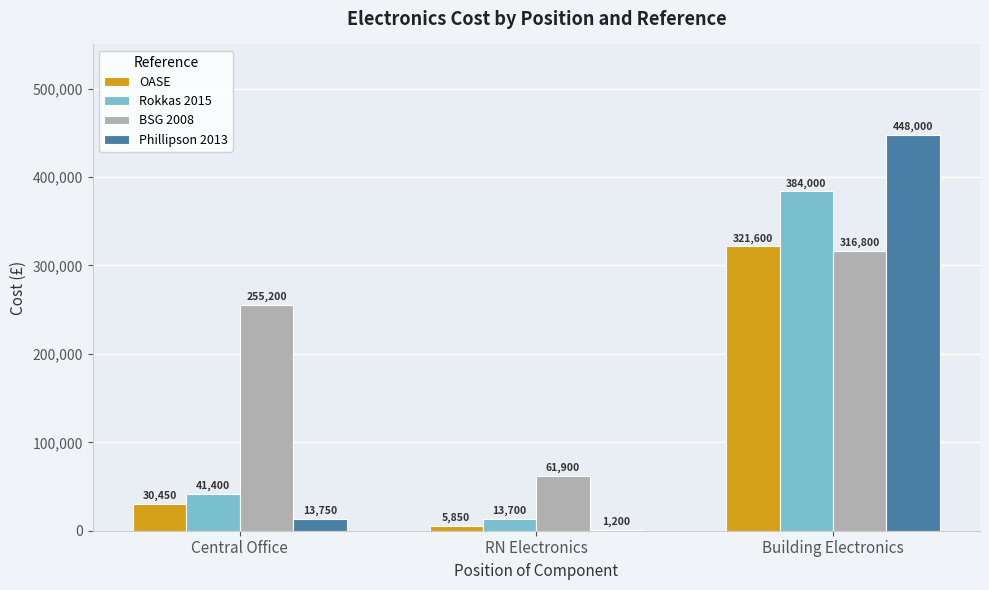

Between RN Electronics and Building Electronics, which series saw the biggest shift?

Phillipson 2013